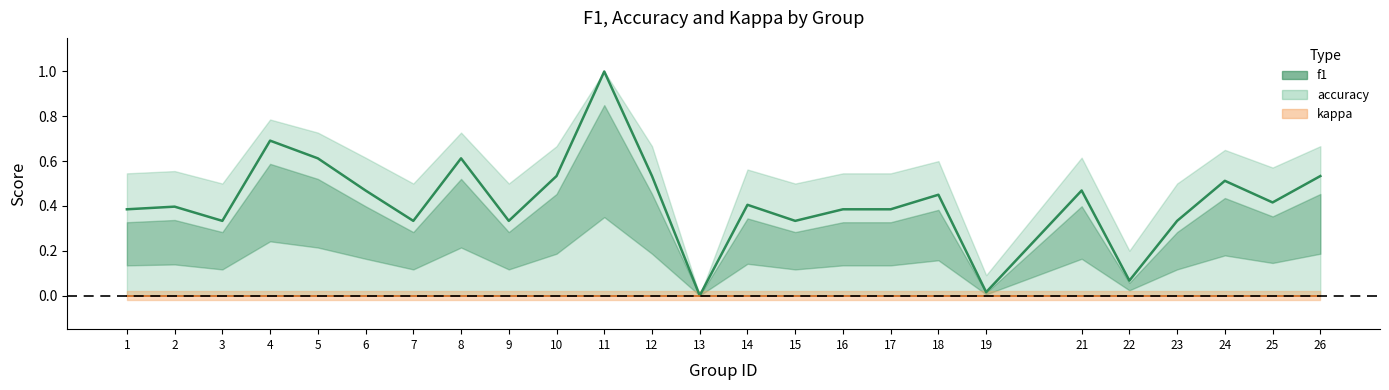

Where is the first local minimum for f1 line?

3